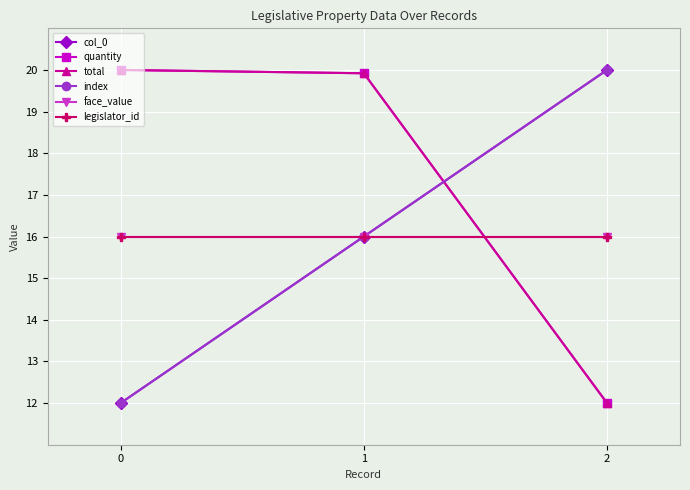

Does the chart have visible grid lines?

Yes